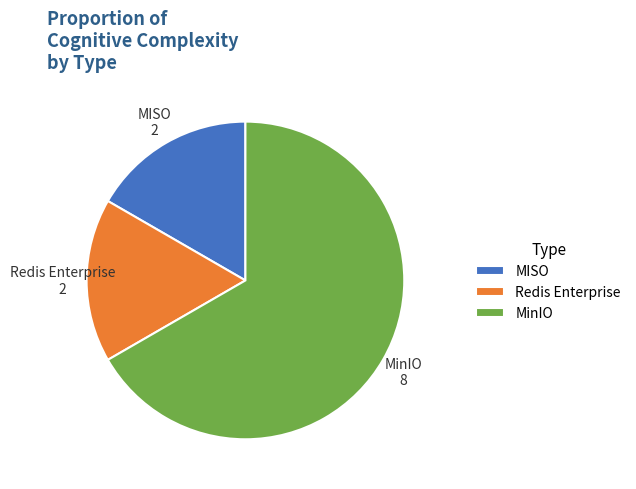

The MISO slice represents 24% of the pie. True or false?

False